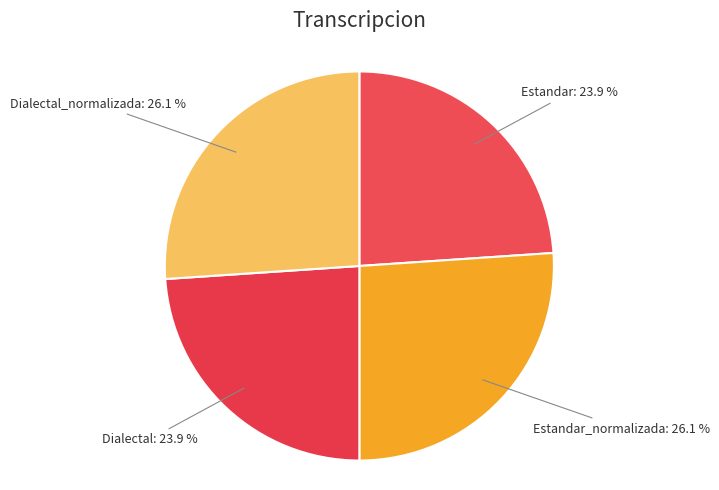

Approximately how many times larger is the value at Estandar compared to Dialectal_normalizada?

0.9